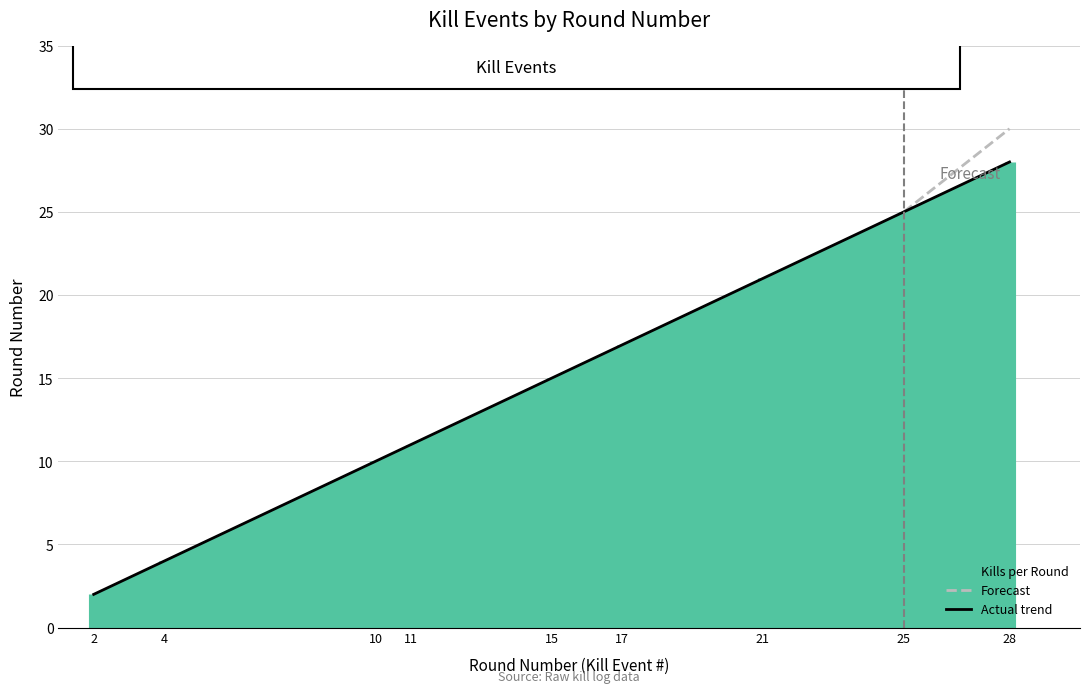

At which category does the chart reach its minimum across all series?

2